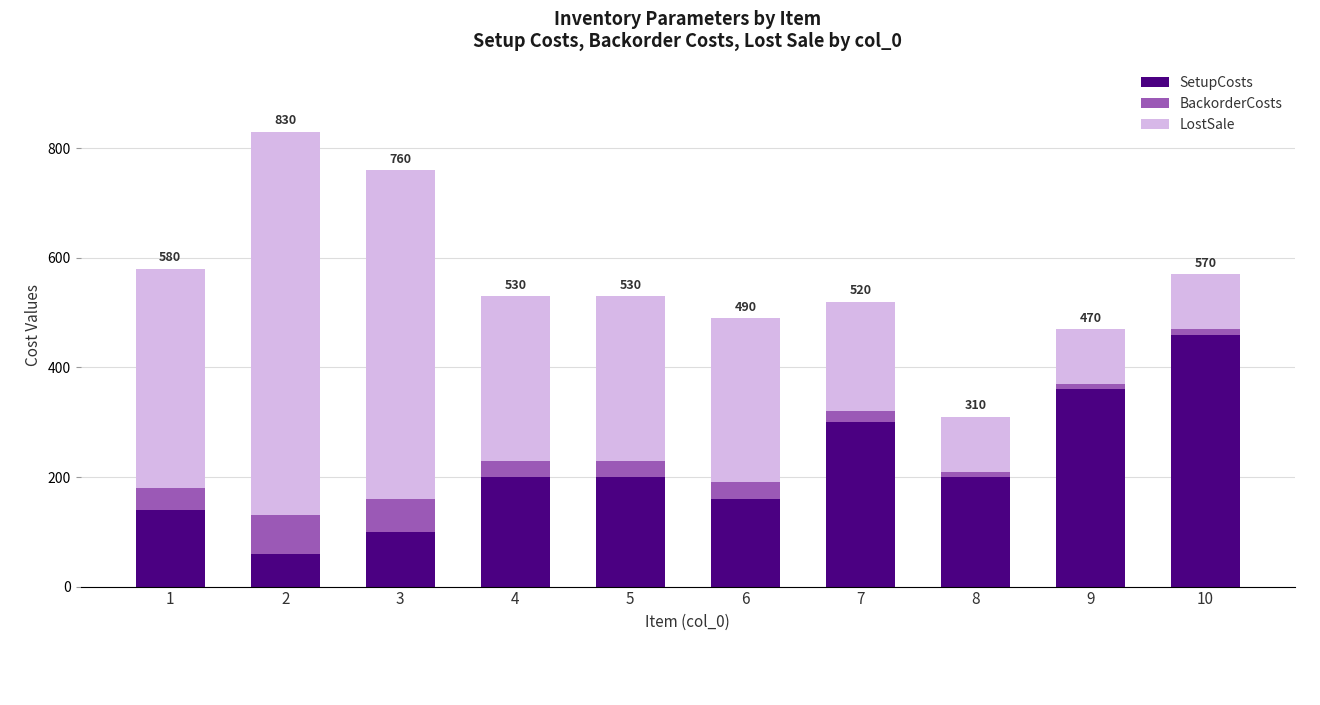

What is the minimum value for SetupCosts?

60